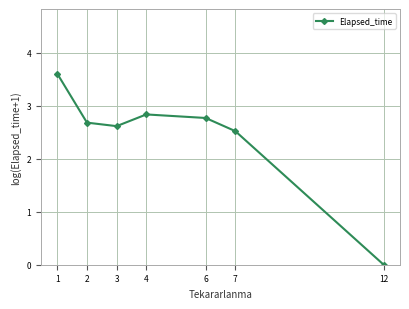

True or false: there are more than 2 points higher than both neighbors.

False